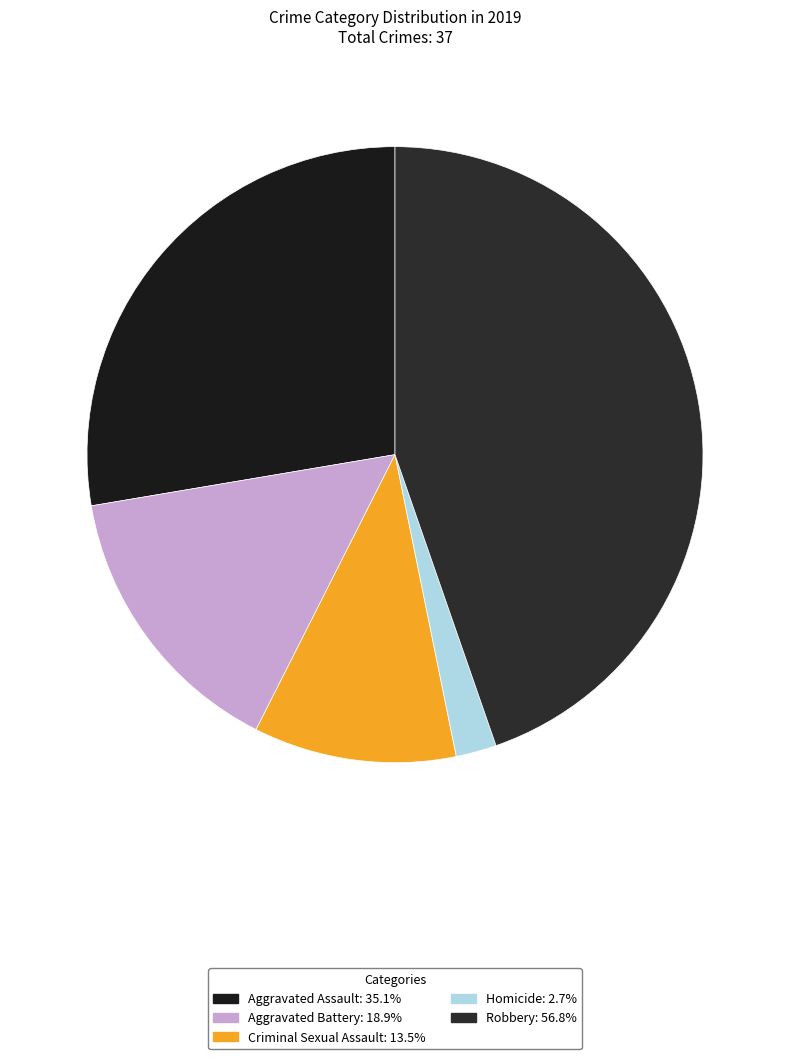

Does Criminal Sexual Assault represent more than half of the total?

No